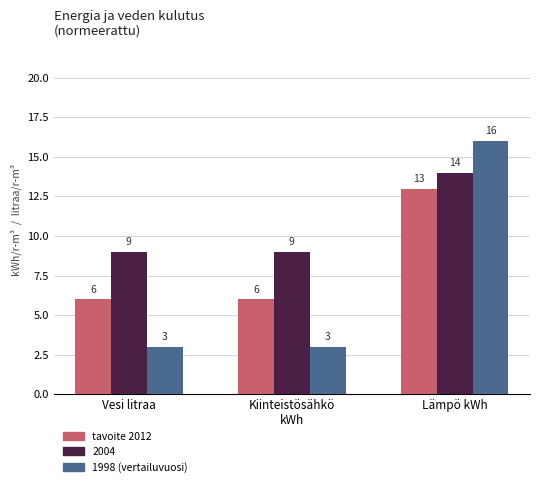

What is the average value of the 1998 (vertailuvuosi) series?

7